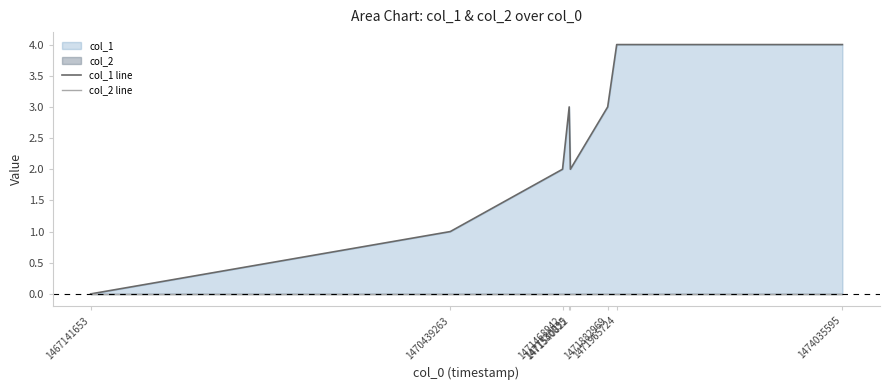

How many values in the col_1 line series exceed 3?

2